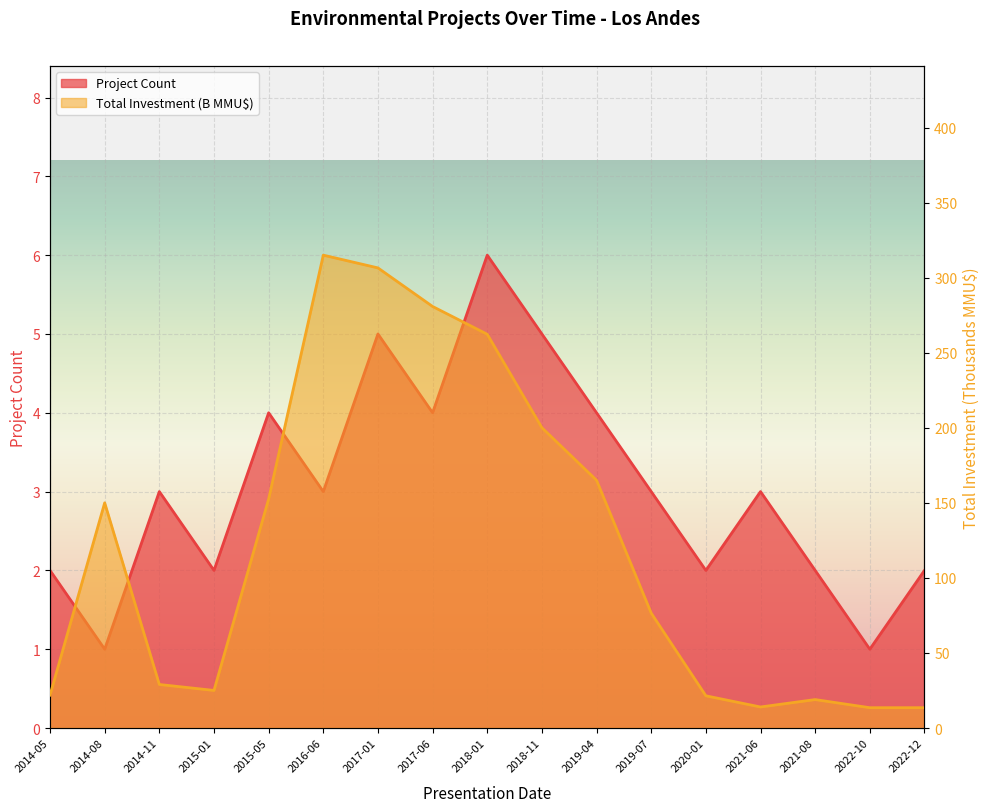

How many series are shown in this chart?

2